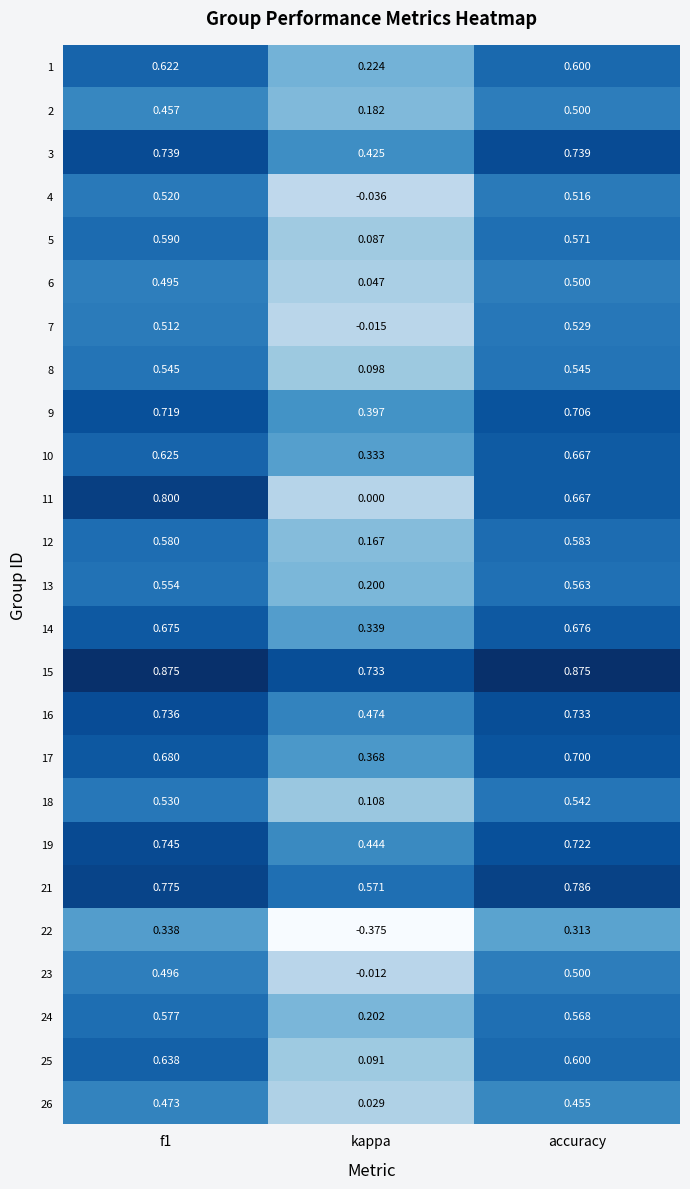

At which label does 25 reach its minimum?

kappa